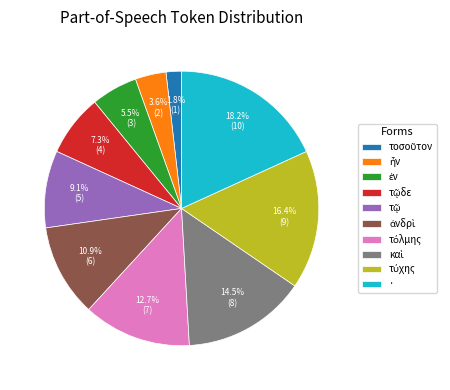

What is the largest slice in the pie chart?

·